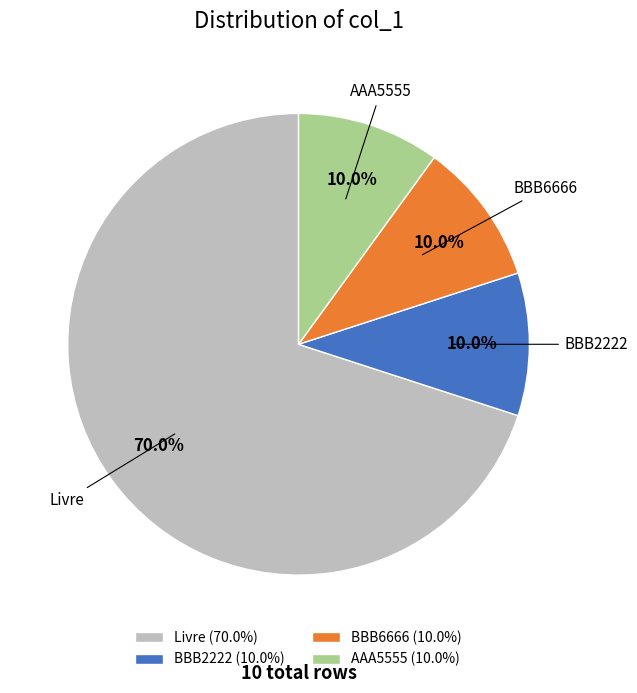

To the nearest percent, what portion does AAA5555 represent?

10%